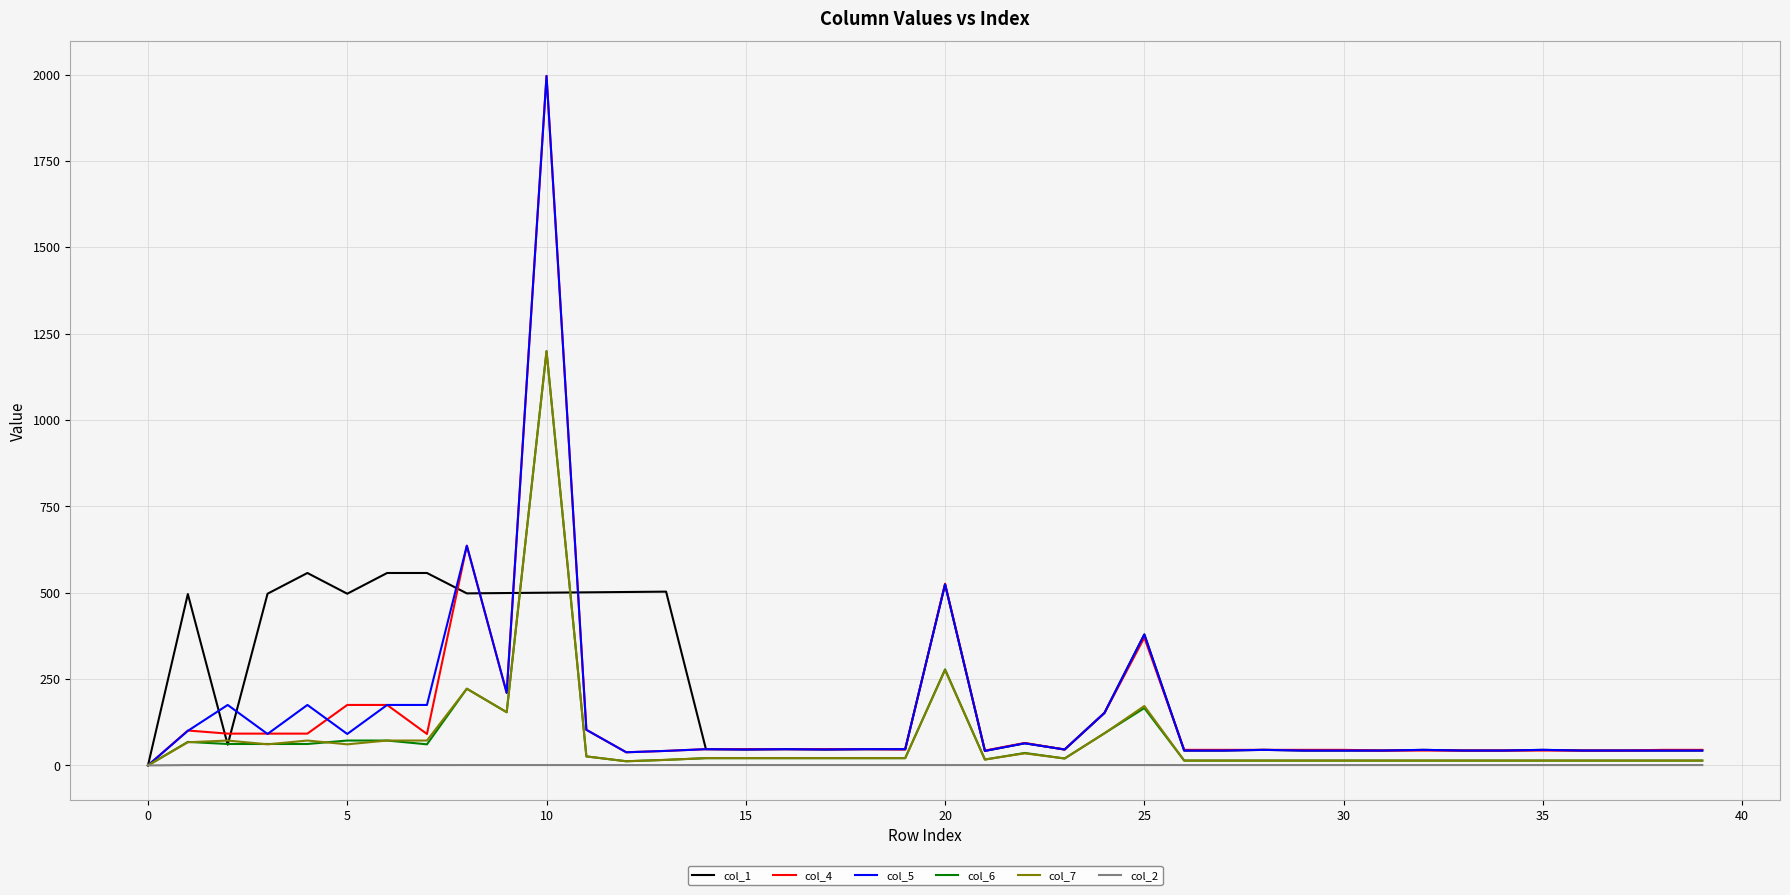

What is the sum of all col_7 values?

3041.0